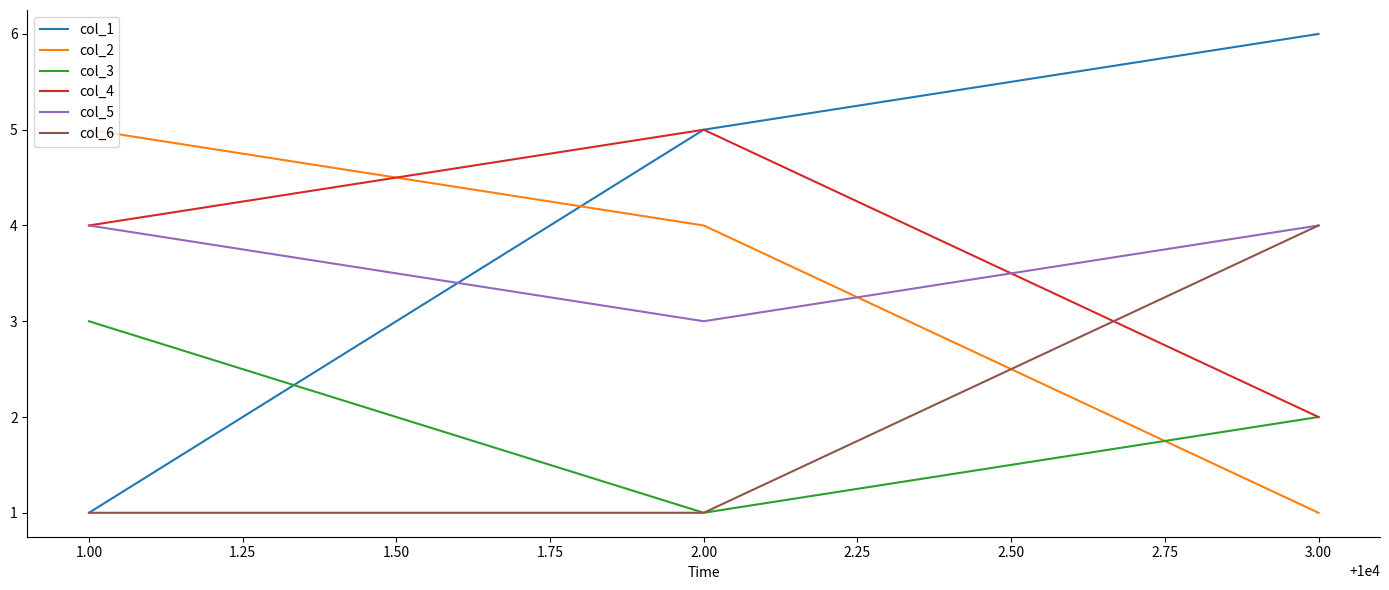

The col_3 series shows 2 at 1.00. True or false?

False